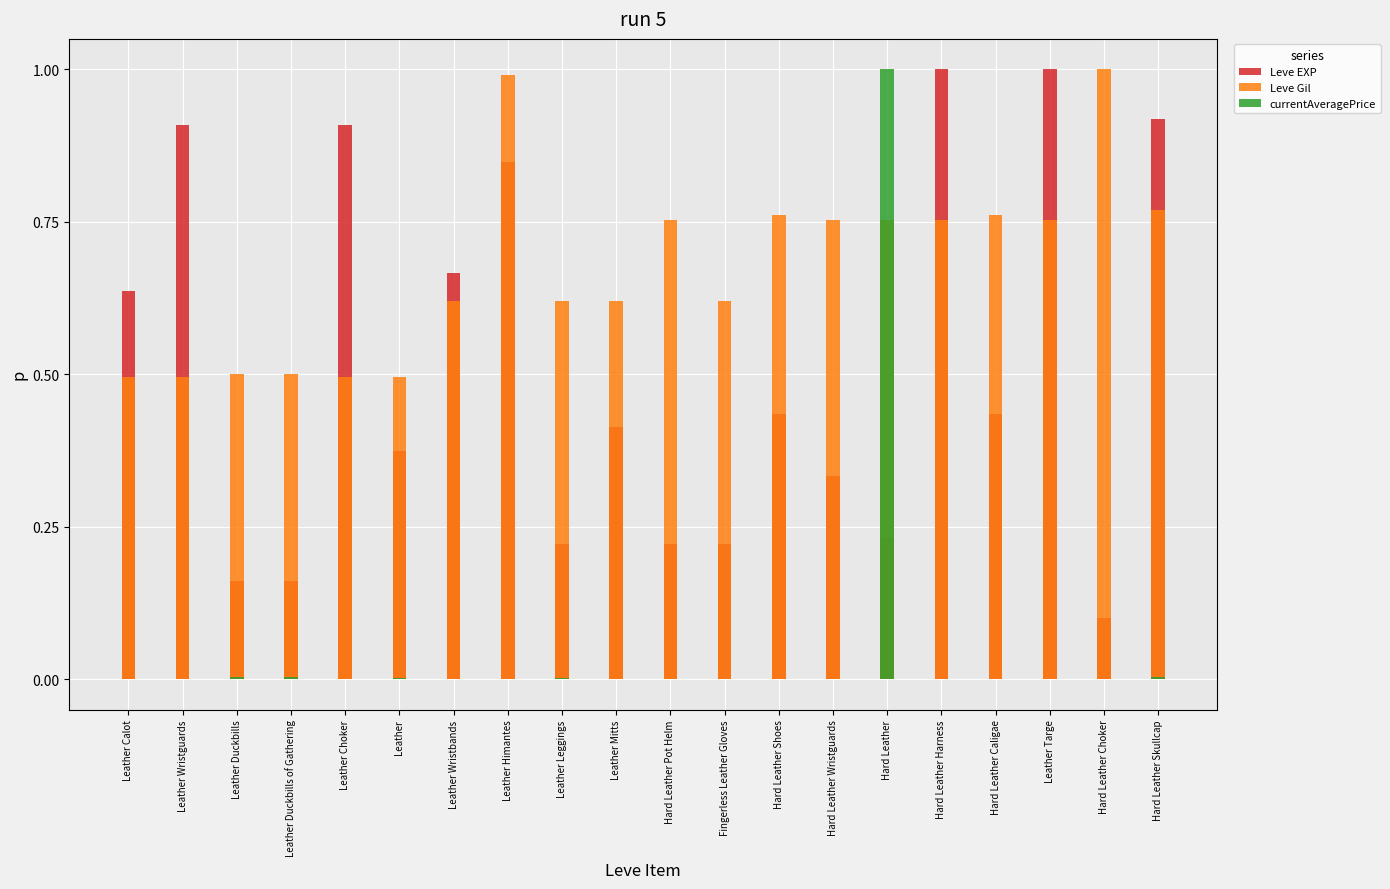

Reading right to left, list all the values displayed in this chart.

Leve EXP: 0.9	0.1	1.0	0.4	1.0	0.2	0.3	0.4	0.2	0.2	0.4	0.2	0.8	0.7	0.4	0.9	0.2	0.2	0.9	0.6
Leve Gil: 0.8	1.0	0.8	0.8	0.8	0.8	0.8	0.8	0.6	0.8	0.6	0.6	1.0	0.6	0.5	0.5	0.5	0.5	0.5	0.5
currentAveragePrice: 0.0	0.0	0.0	0.0	0.0	1.0	0.0	0.0	0.0	0.0	0.0	0.0	0.0	0.0	0.0	0.0	0.0	0.0	0.0	0.0